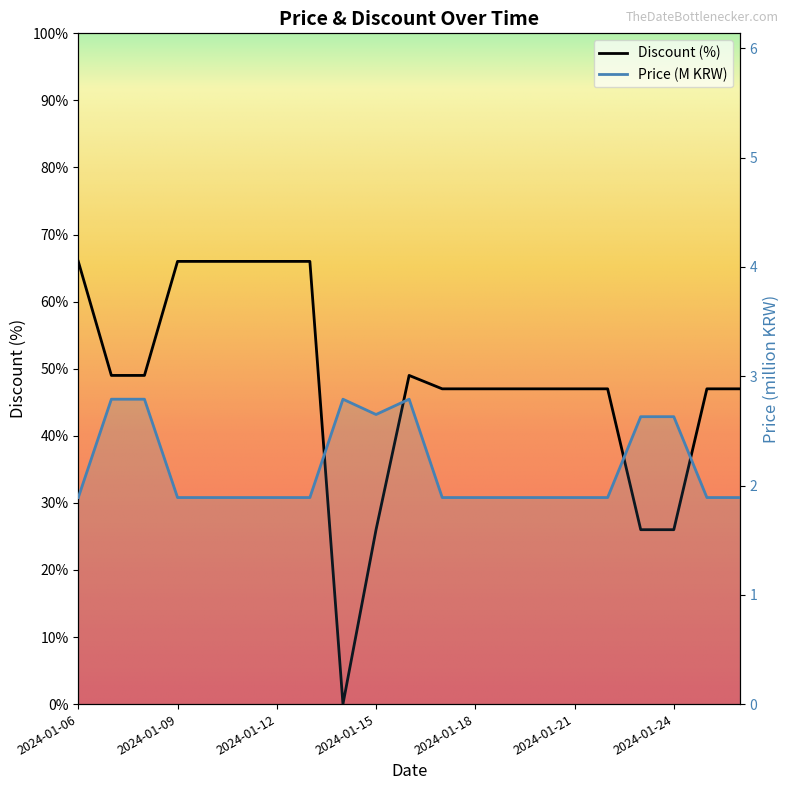

At which label is Discount closest to 33?

2024-01-15